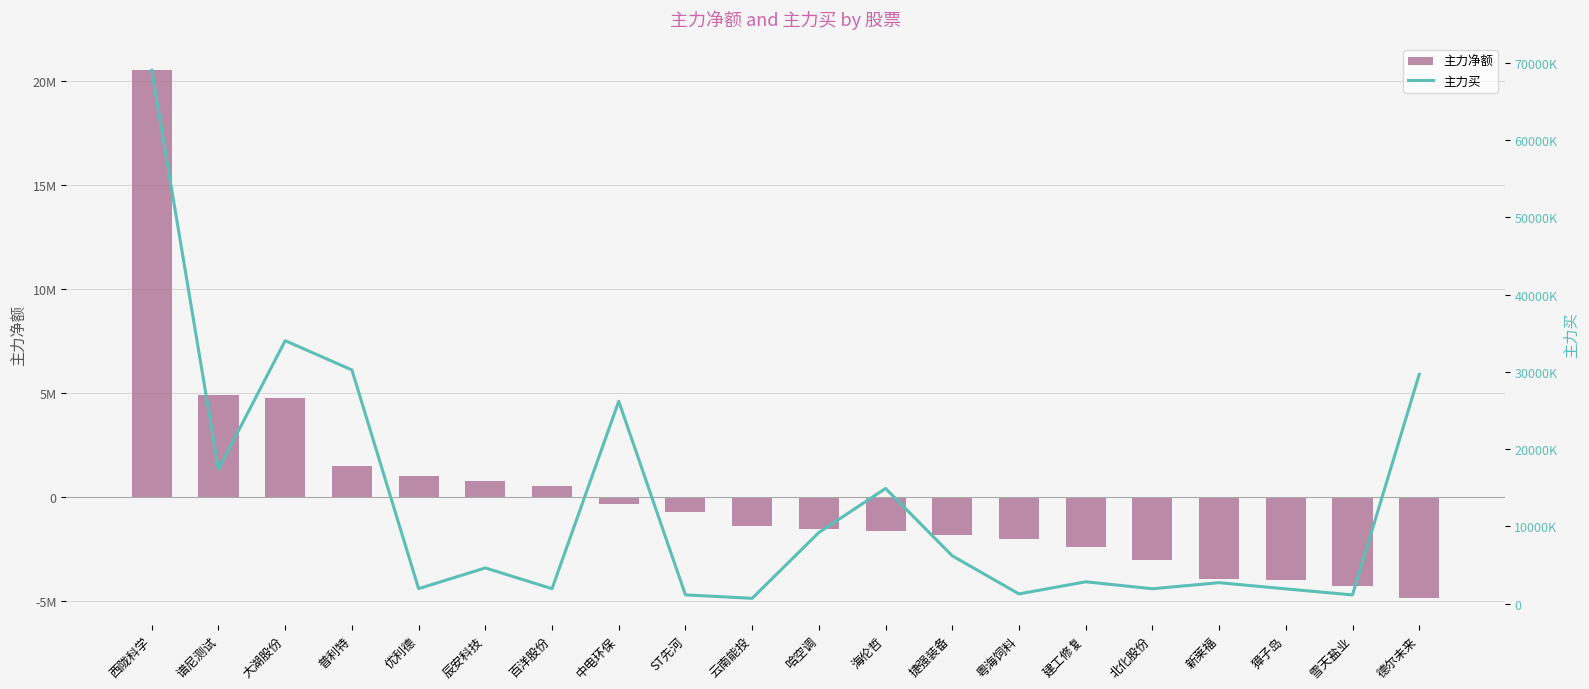

What is the label of the 9th bar from the right?

海伦哲